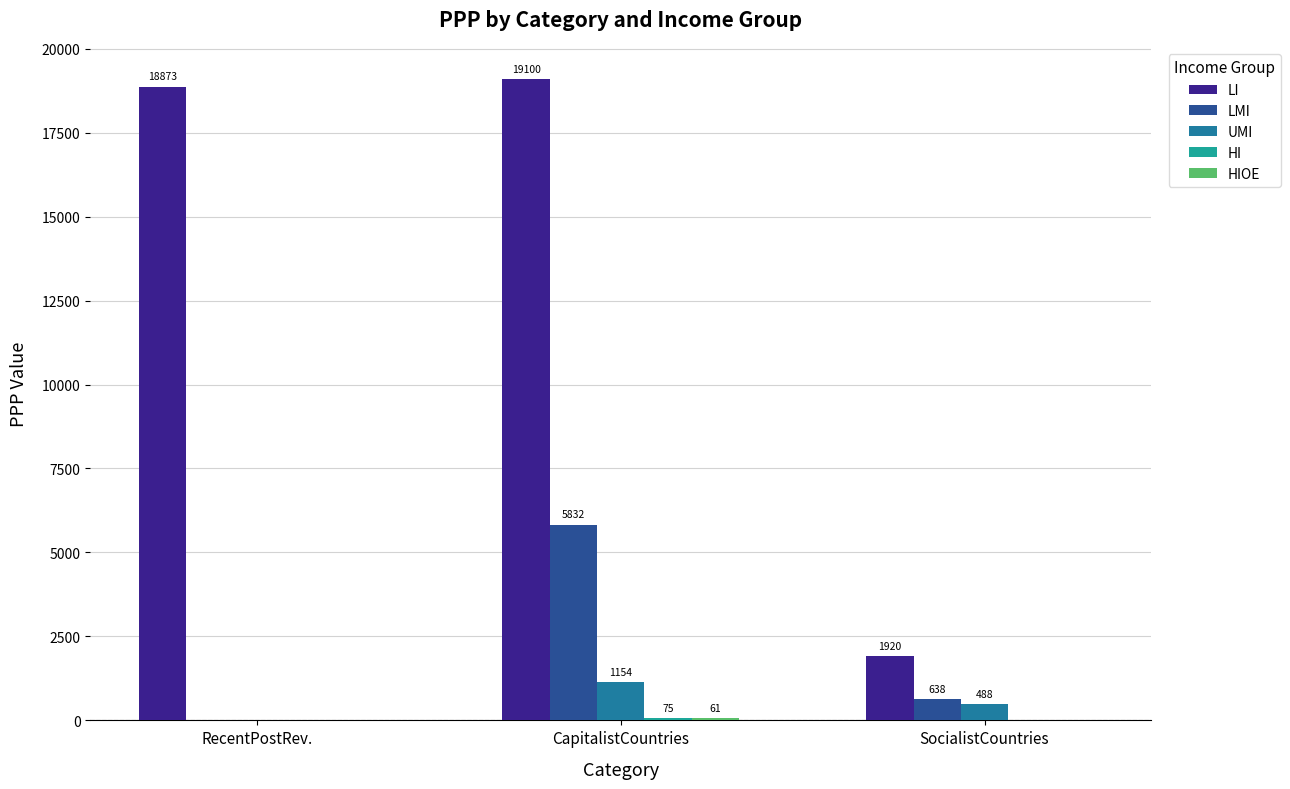

What is the approximate value of LMI at SocialistCountries, to the nearest 50?

650